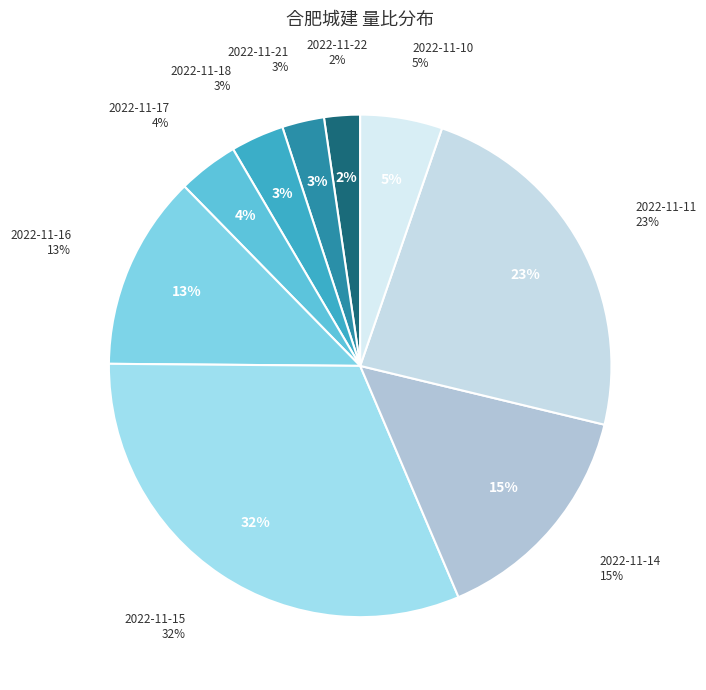

How many slices are in this pie chart?

9